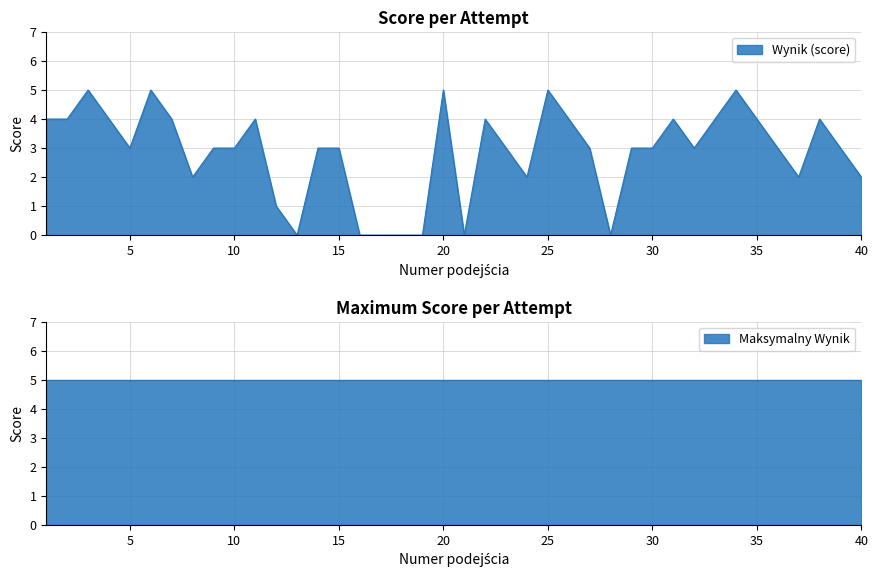

List the labels in order of value, smallest first.

13, 16, 17, 18, 19, 21, 28, 12, 8, 24, 37, 40, 5, 9, 10, 14, 15, 23, 27, 29, 30, 32, 36, 39, 1, 2, 4, 7, 11, 22, 26, 31, 33, 35, 38, 3, 6, 20, 25, 34